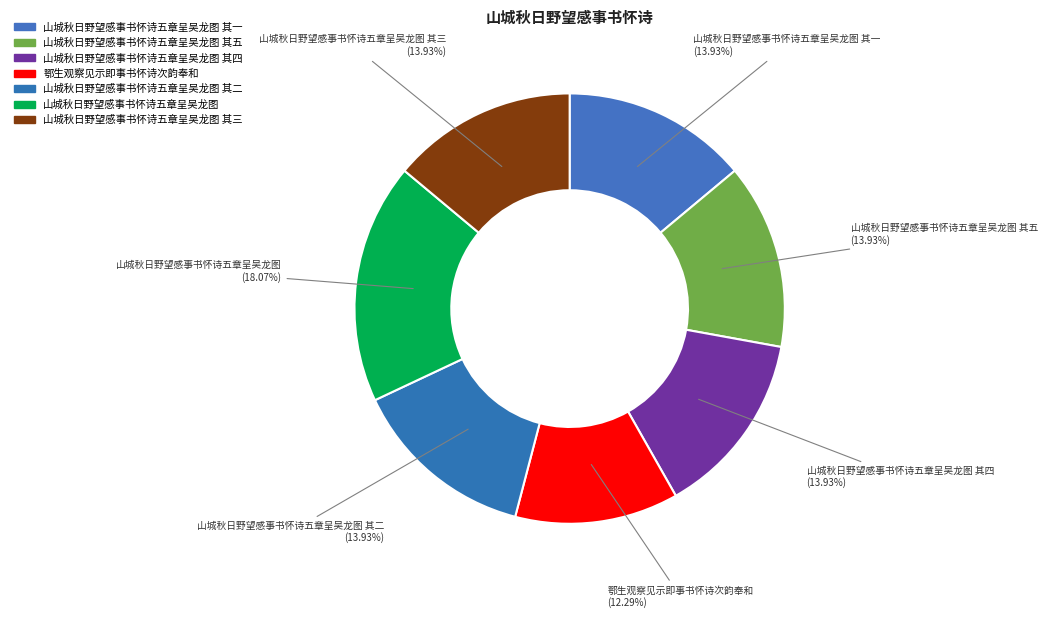

To the nearest percent, what is the average slice percentage?

14%